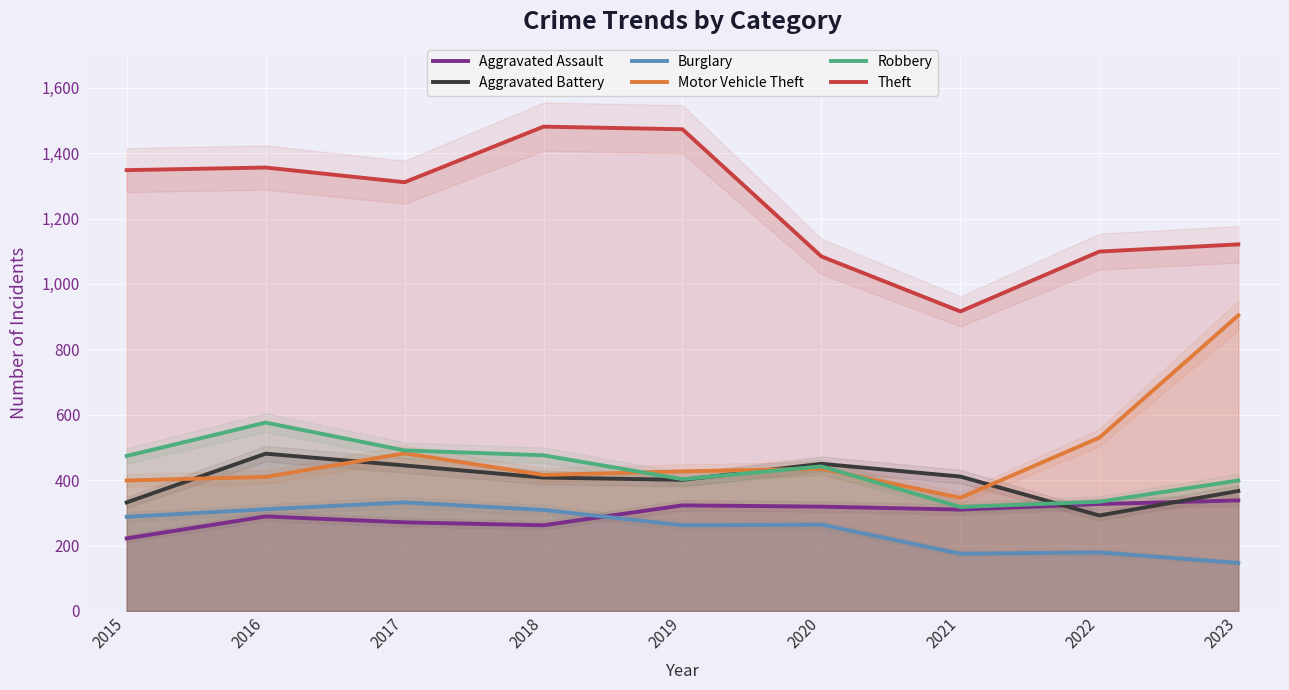

True or false: Theft and Motor Vehicle Theft cross at least once.

False